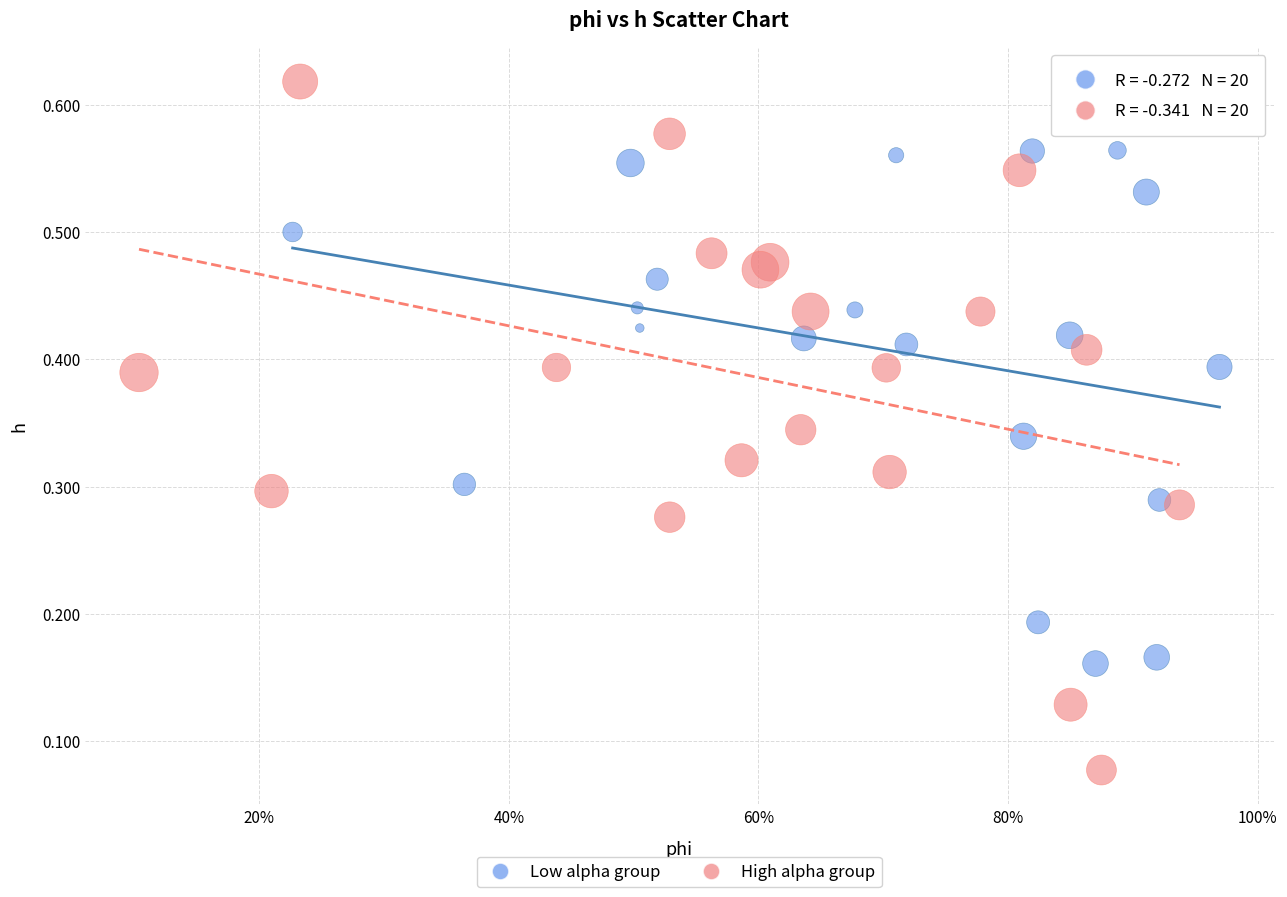

What are all the series names shown in the legend?

Low alpha group, High alpha group